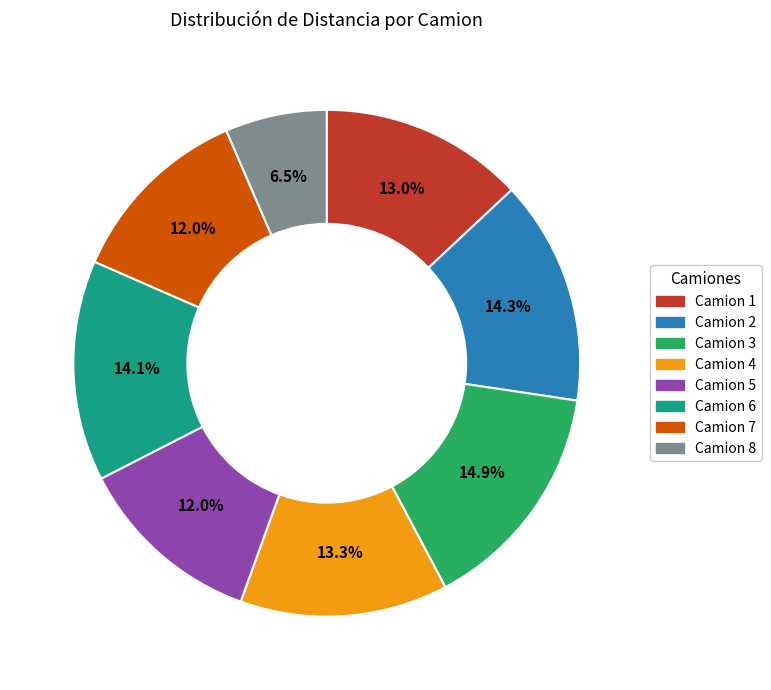

The Camion 5 slice represents 3% of the pie. True or false?

False